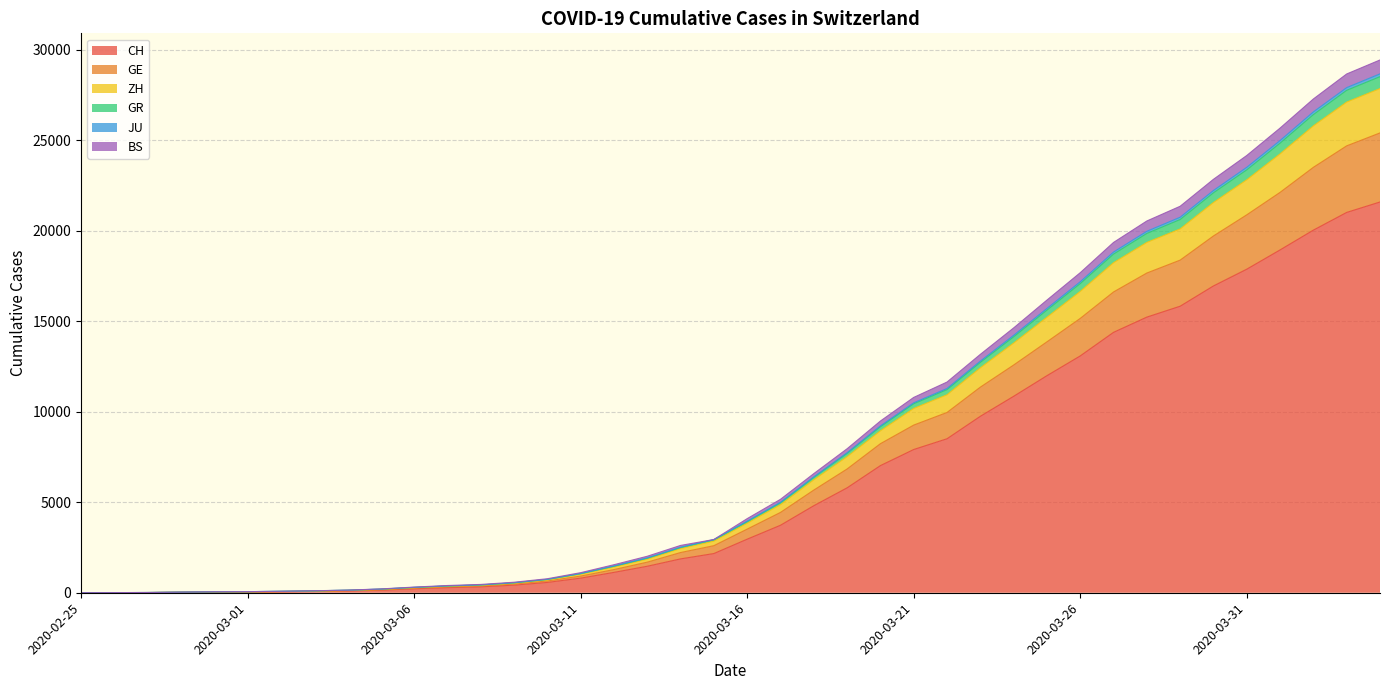

What are all the series names shown in the legend?

CH, GE, ZH, GR, JU, BS